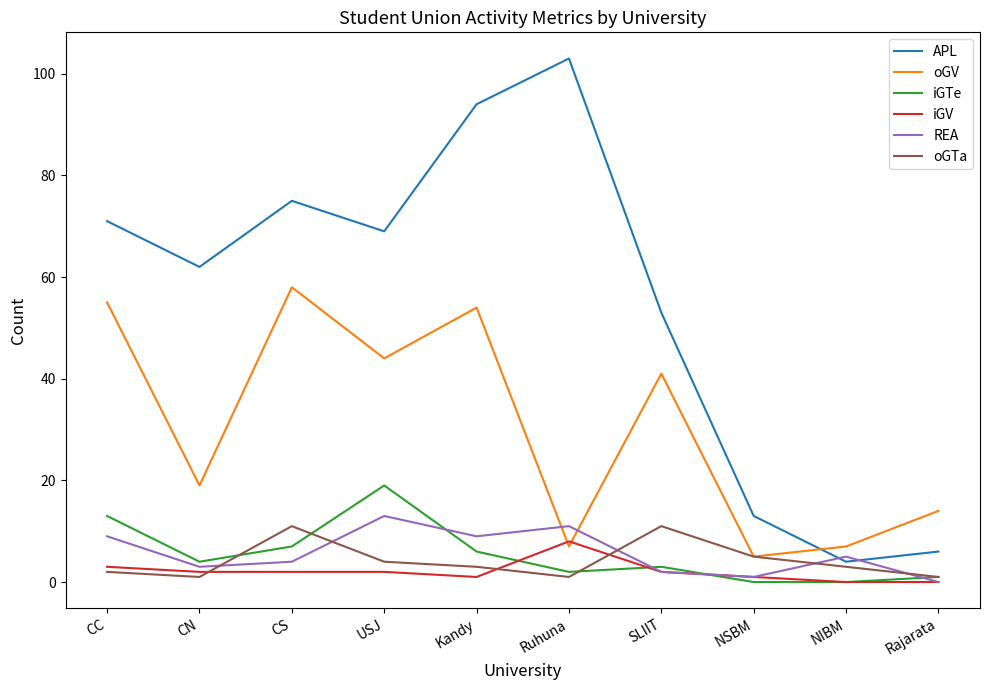

At how many categories does at least one series exceed 42?

7